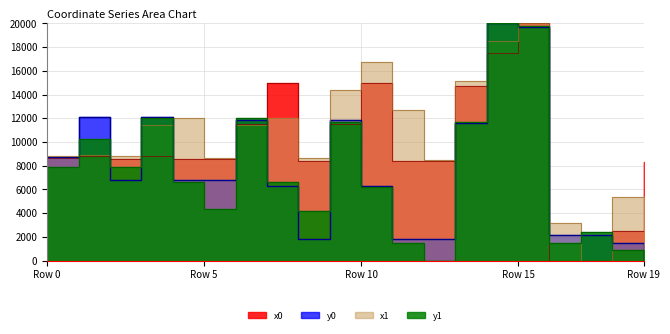

How many positive values does the y0 series have?

19